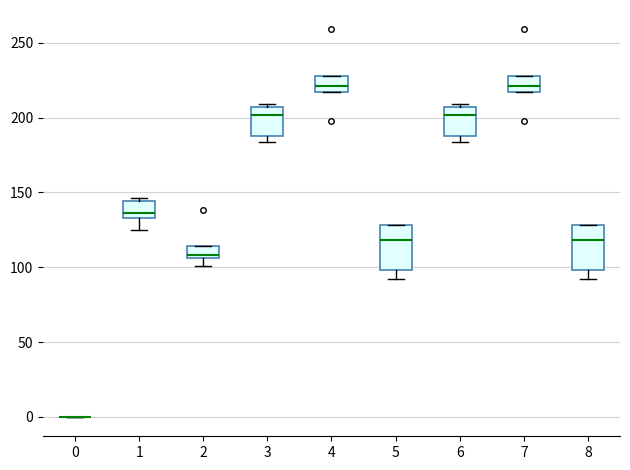

Reading left to right, read every box against the y-axis: the position of its median line, the range the box covers, and the ends of its whiskers. The values are not printed on the chart, so give them approximately, as read against the axis.

0: box collapsed to a line at 0, whiskers 0 to 0
1: median 135 (just above the box's lower edge), box 135 to 145, whiskers 125 to 145 (just above the box's upper edge)
2: median 110, box 105 to 115, whiskers 100 to 115
3: median 200, box 190 to 205, whiskers 185 to 210
4: median 220, box 215 to 230, whiskers 215 to 230
5: median 120, box 100 to 130, whiskers 90 to 130
6: median 200, box 190 to 205, whiskers 185 to 210
7: median 220, box 215 to 230, whiskers 215 to 230
8: median 120, box 100 to 130, whiskers 90 to 130